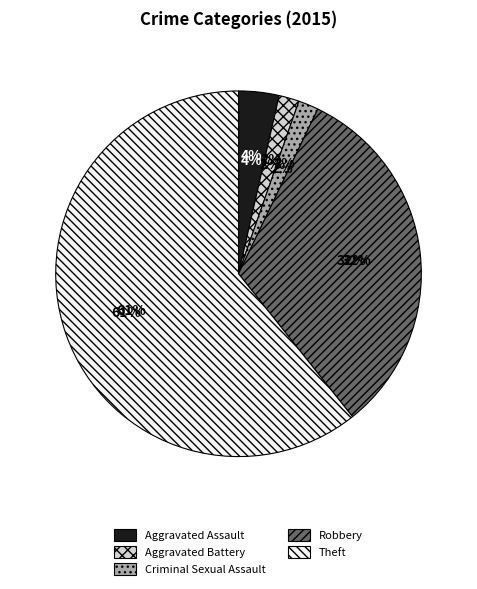

What is the ratio of the value at Theft to the value at Aggravated Assault?

17.0